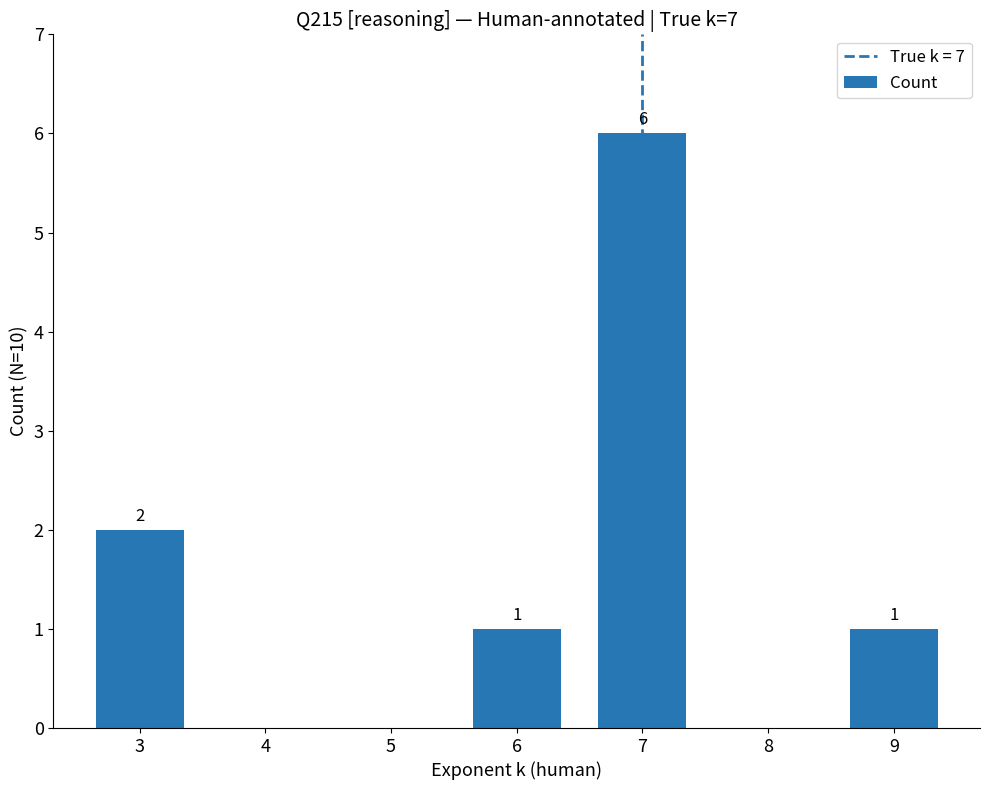

Is it true that the value at 3 is 3?

False